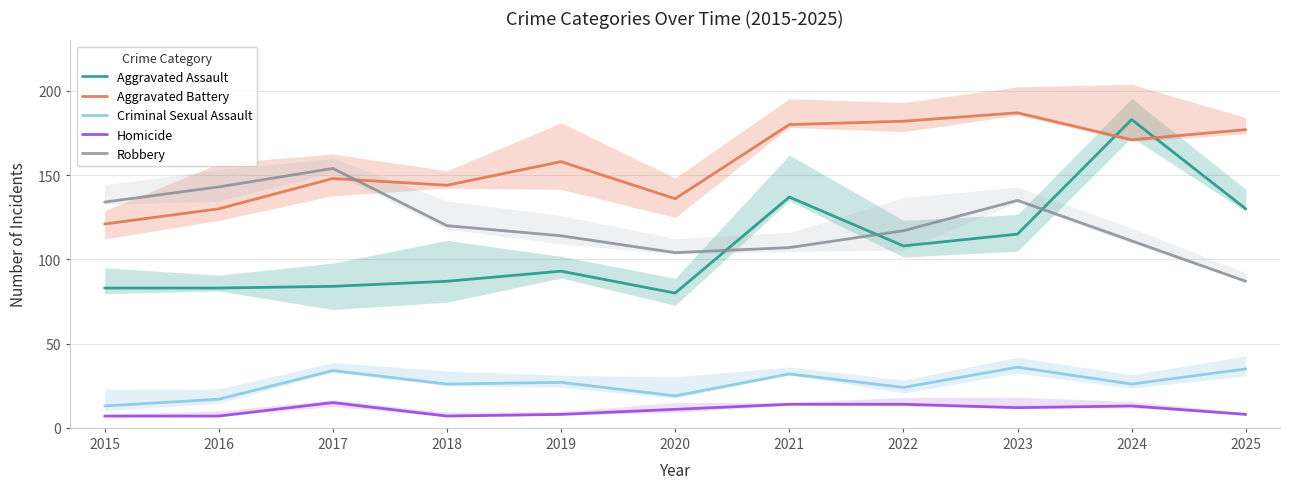

True or false: Homicide and Aggravated Assault intersect in this chart.

False